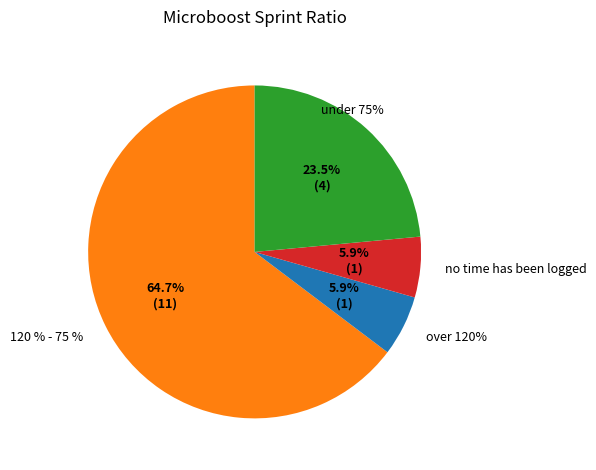

What is the change in value from 45801 to 41700?

-4101